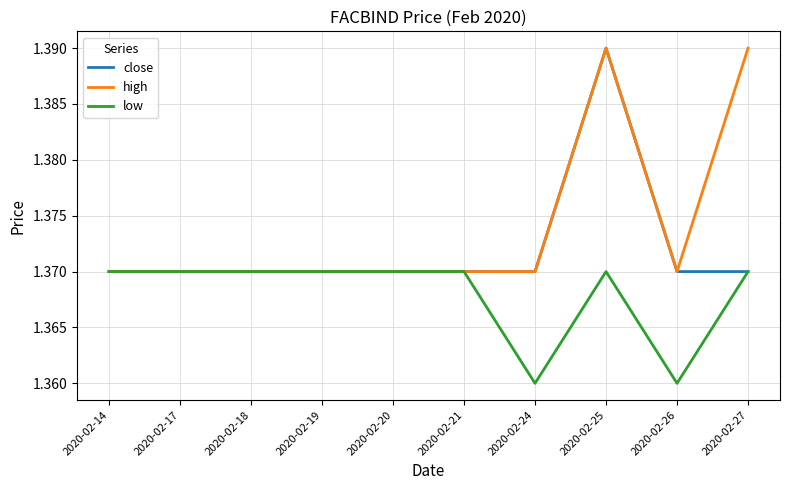

Rank the series by their average value, from highest to lowest.

high, close, low